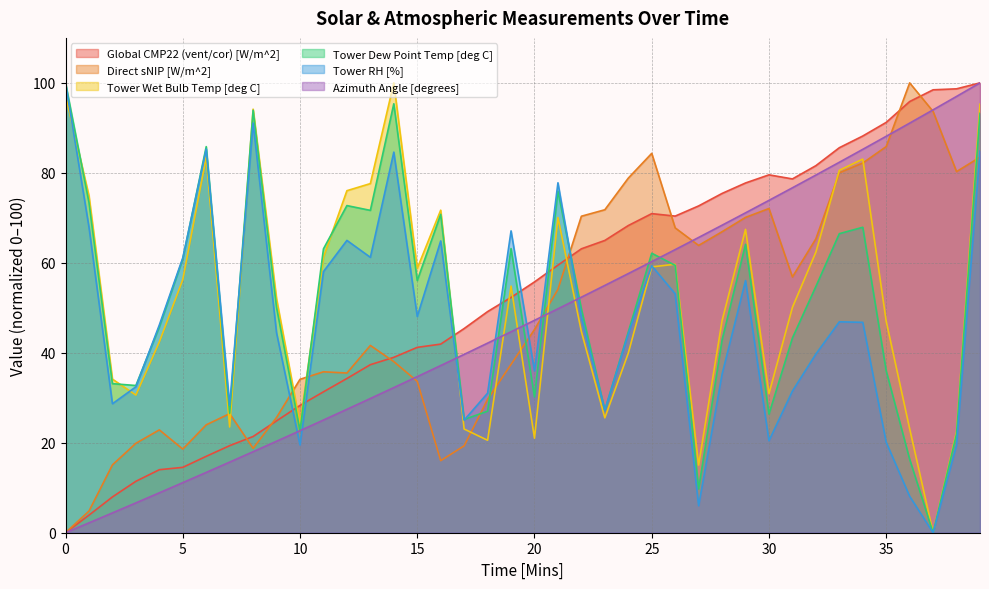

Where does the Azimuth Angle [degrees] series first go above 47?

20